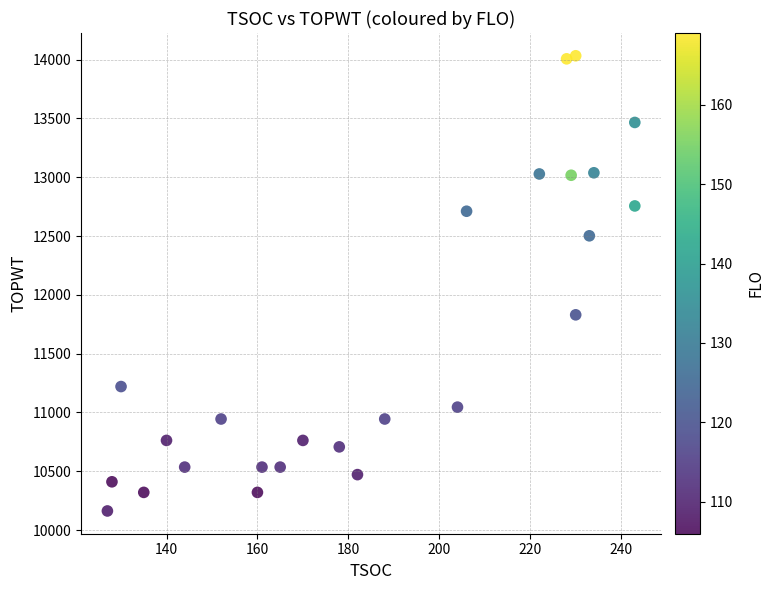

What Y value in the scatter plot is closest to 12097?

11830